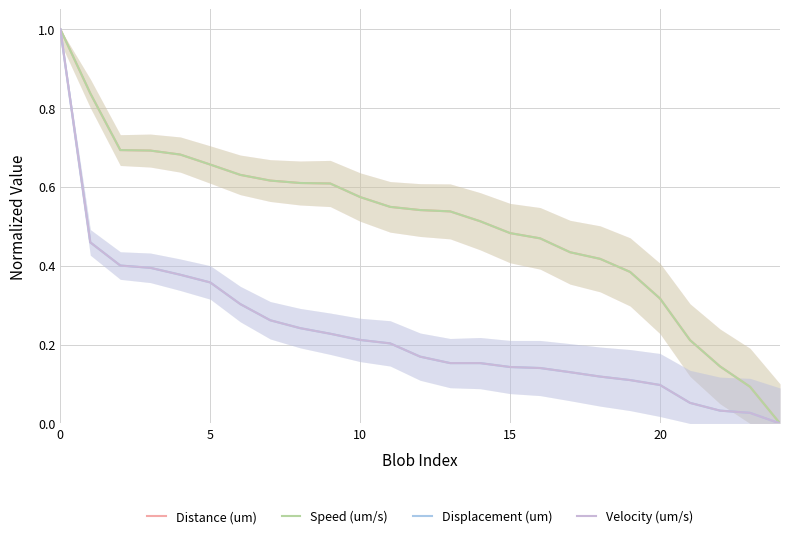

How many lines are shown in the chart?

4